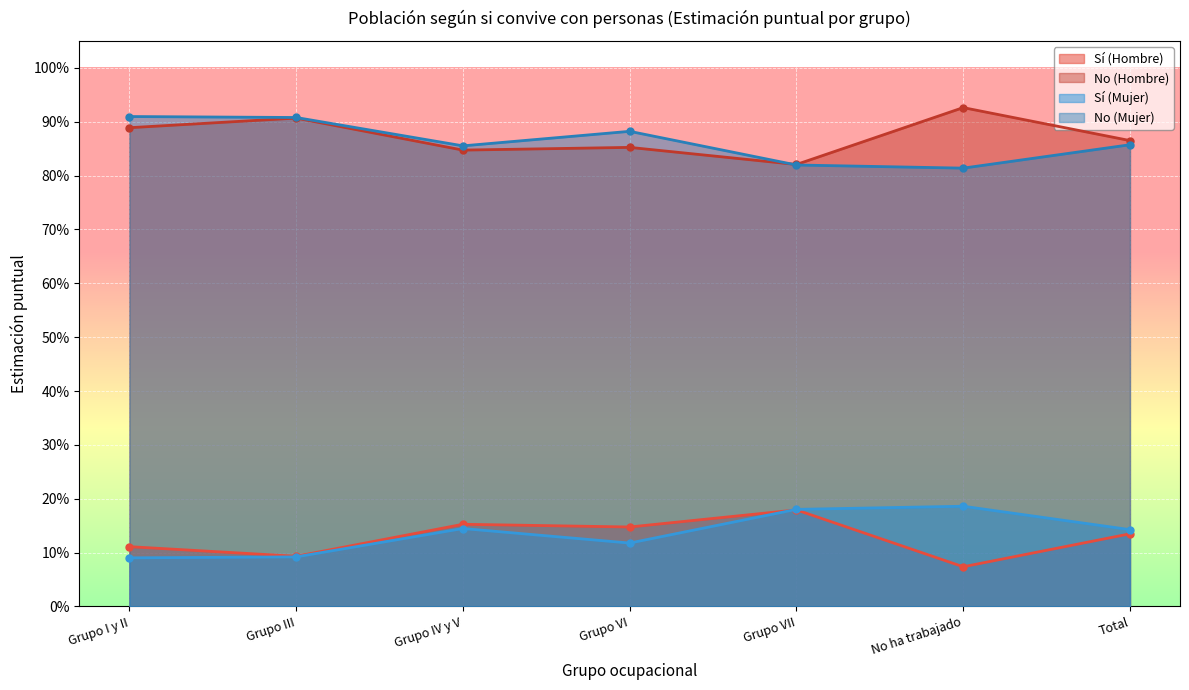

What value does the Sí (Mujer) series have at No ha trabajado?

0.2